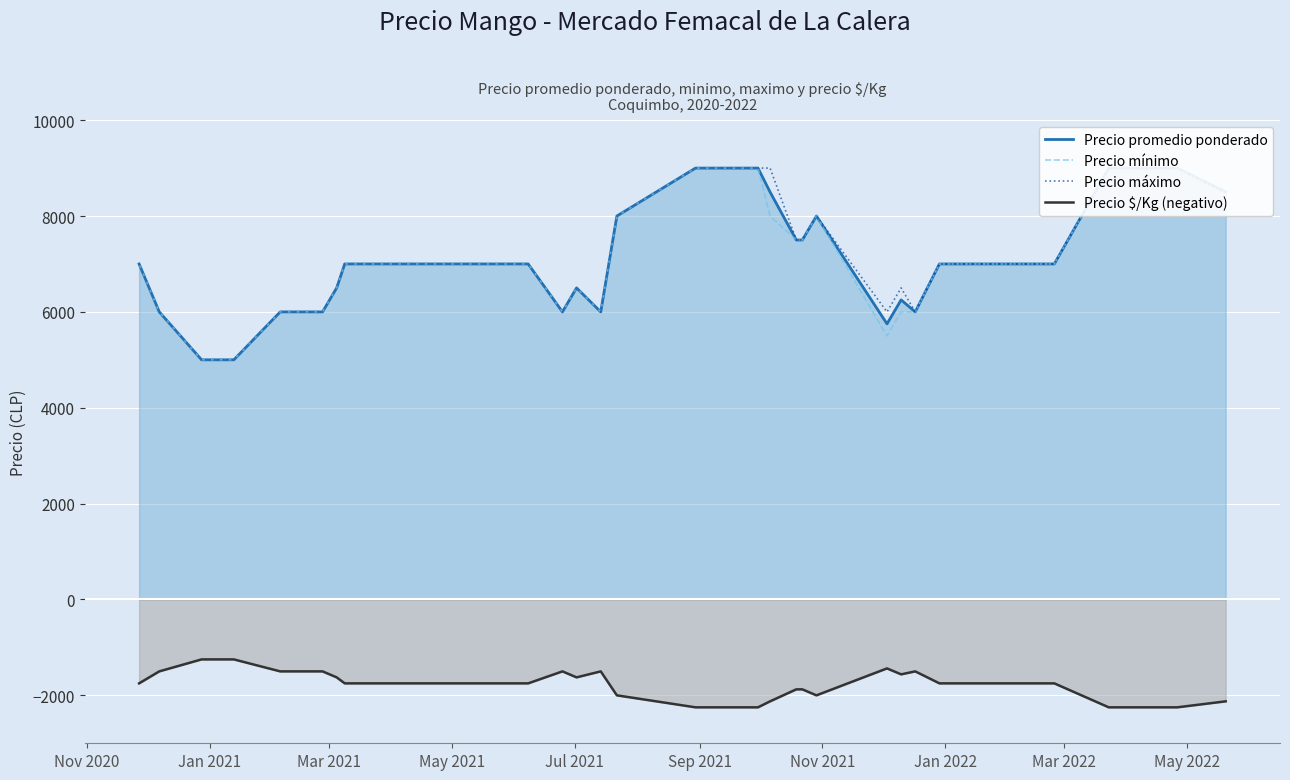

What is the lowest value of the Precio $/Kg (negativo) series?

-2250